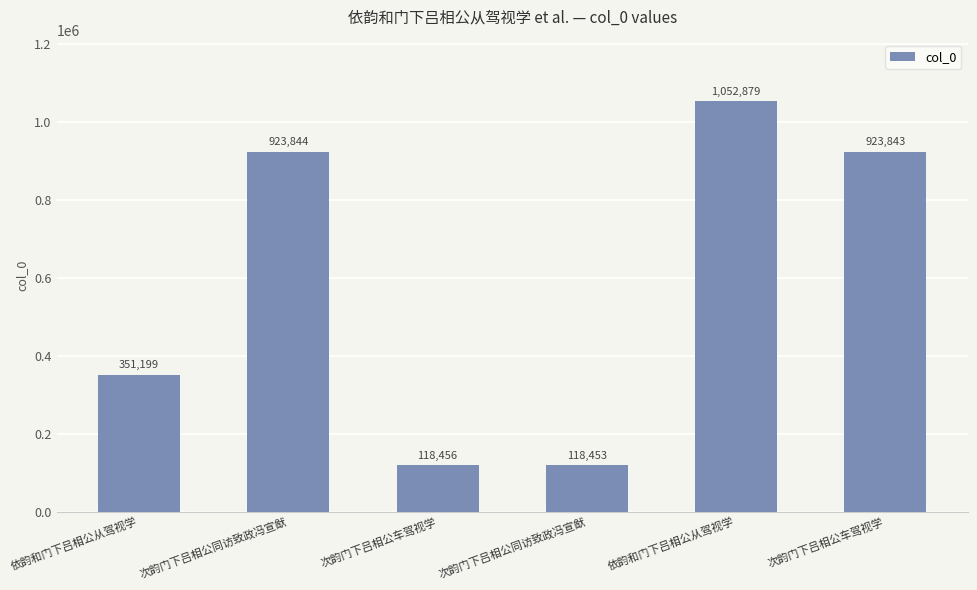

List the labels in order of value, largest first.

依韵和门下吕相公从驾视学, 次韵门下吕相公同访致政冯宣猷, 次韵门下吕相公车驾视学, 依韵和门下吕相公从驾视学, 次韵门下吕相公车驾视学, 次韵门下吕相公同访致政冯宣猷